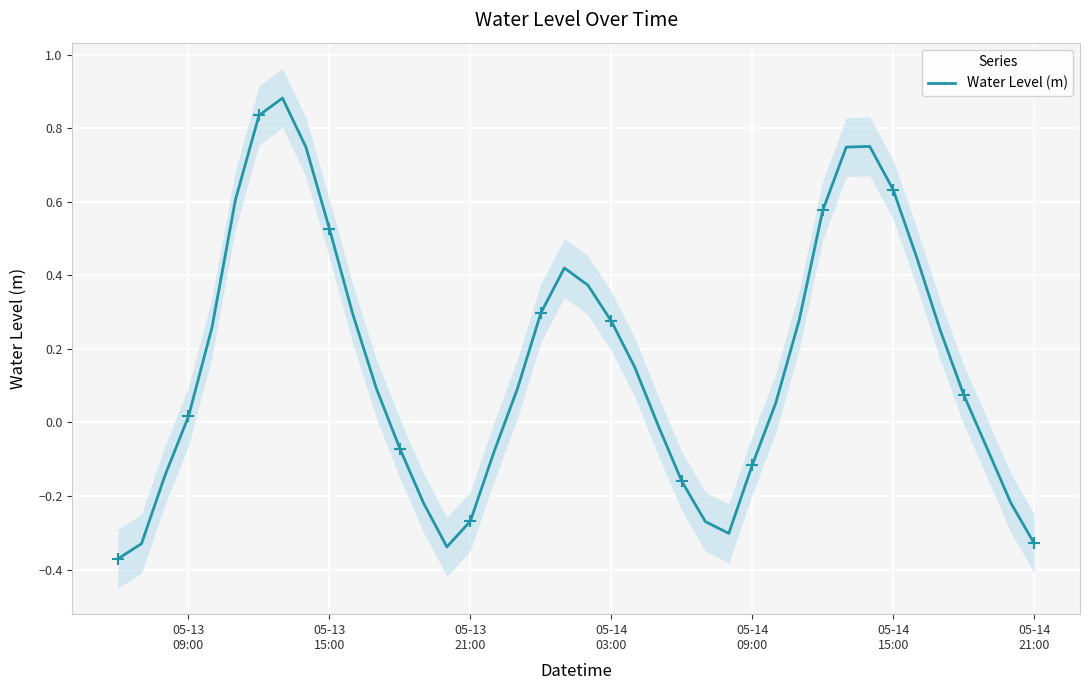

How many categories are shown in the chart?

40